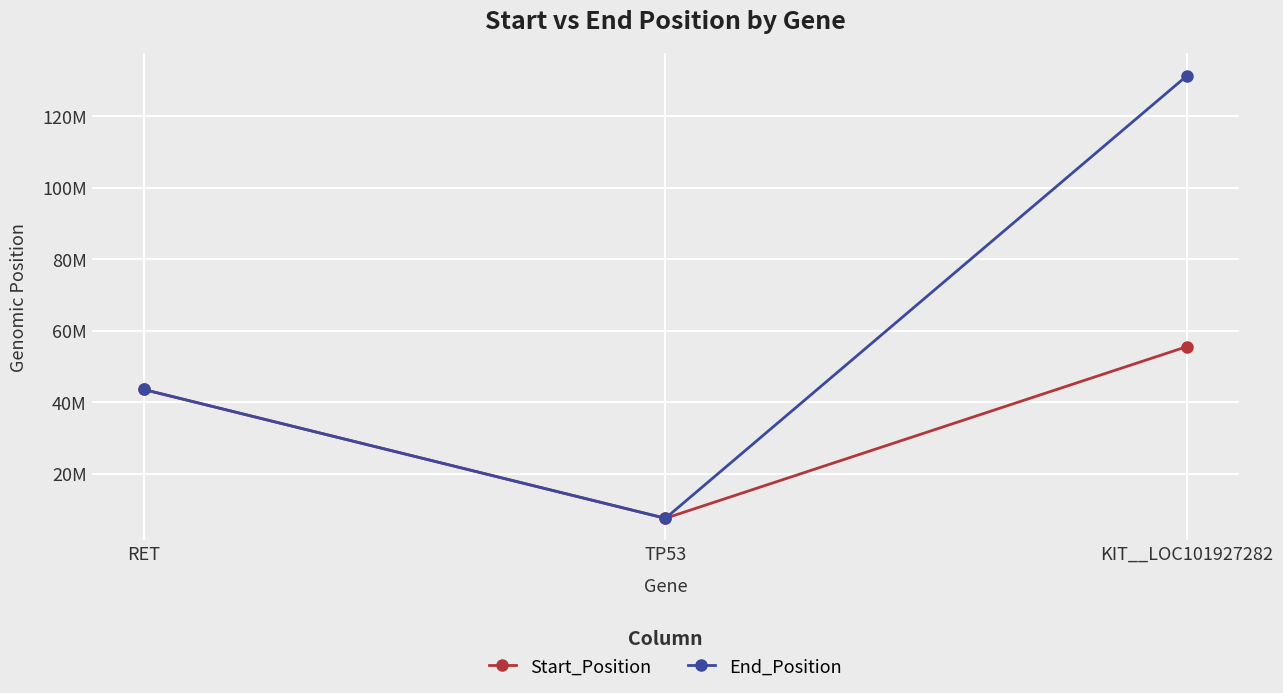

What are all the series names shown in the legend?

Start_Position, End_Position